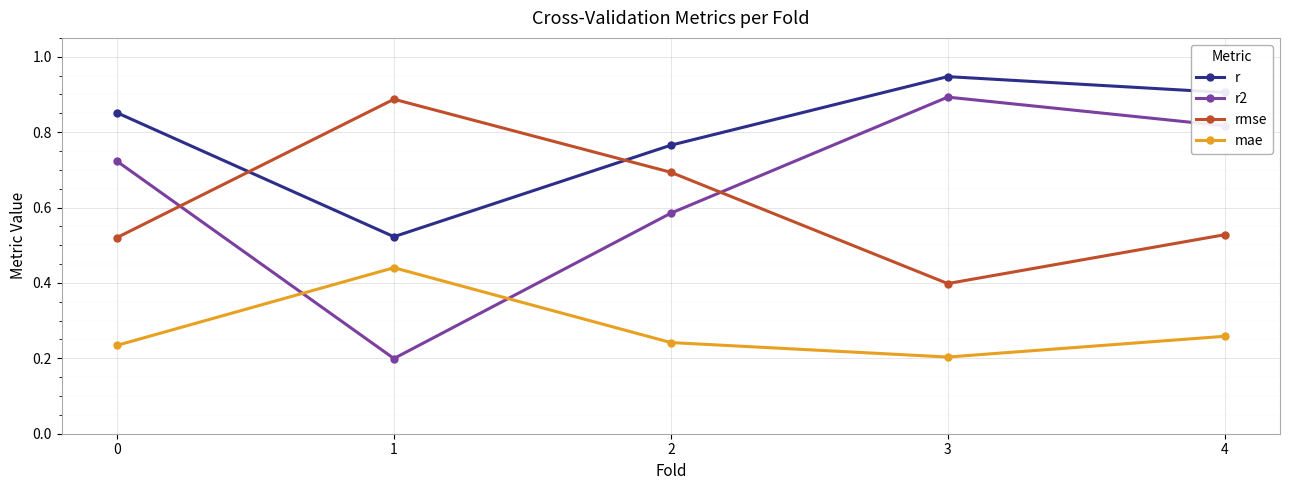

Which series has the largest total across all categories?

r